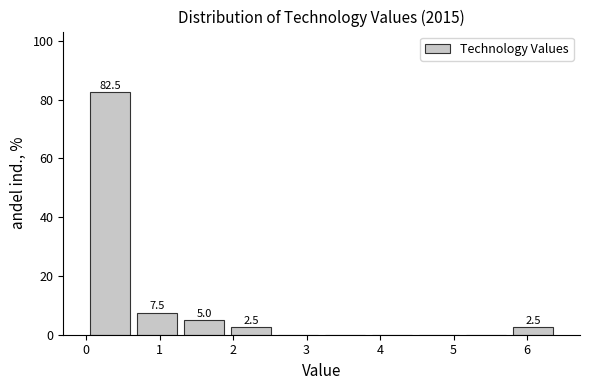

Over which range of the x-axis is the bar tallest?

0.0 to 0.6